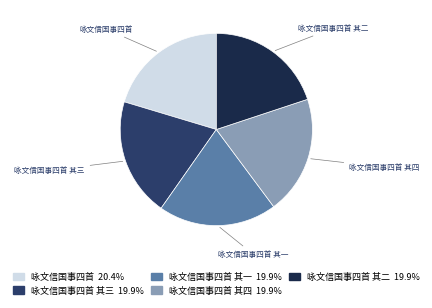

Does 咏文信国事四首 其二 account for over 50% of the chart?

No